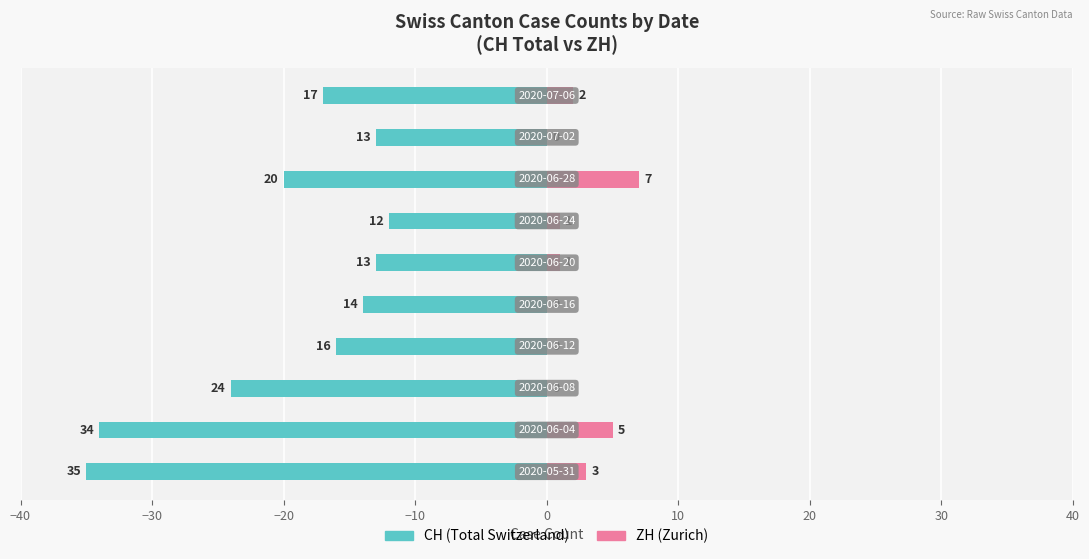

What is the maximum value for ZH?

7